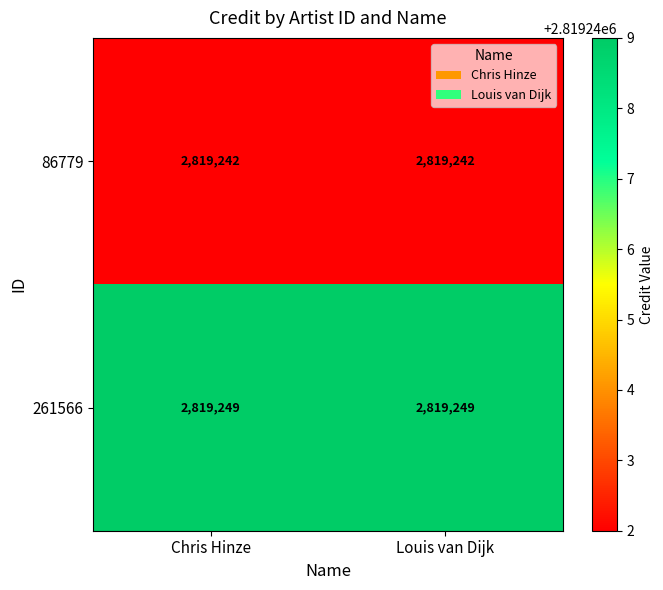

Read the 261566 value at Louis van Dijk.

2819249